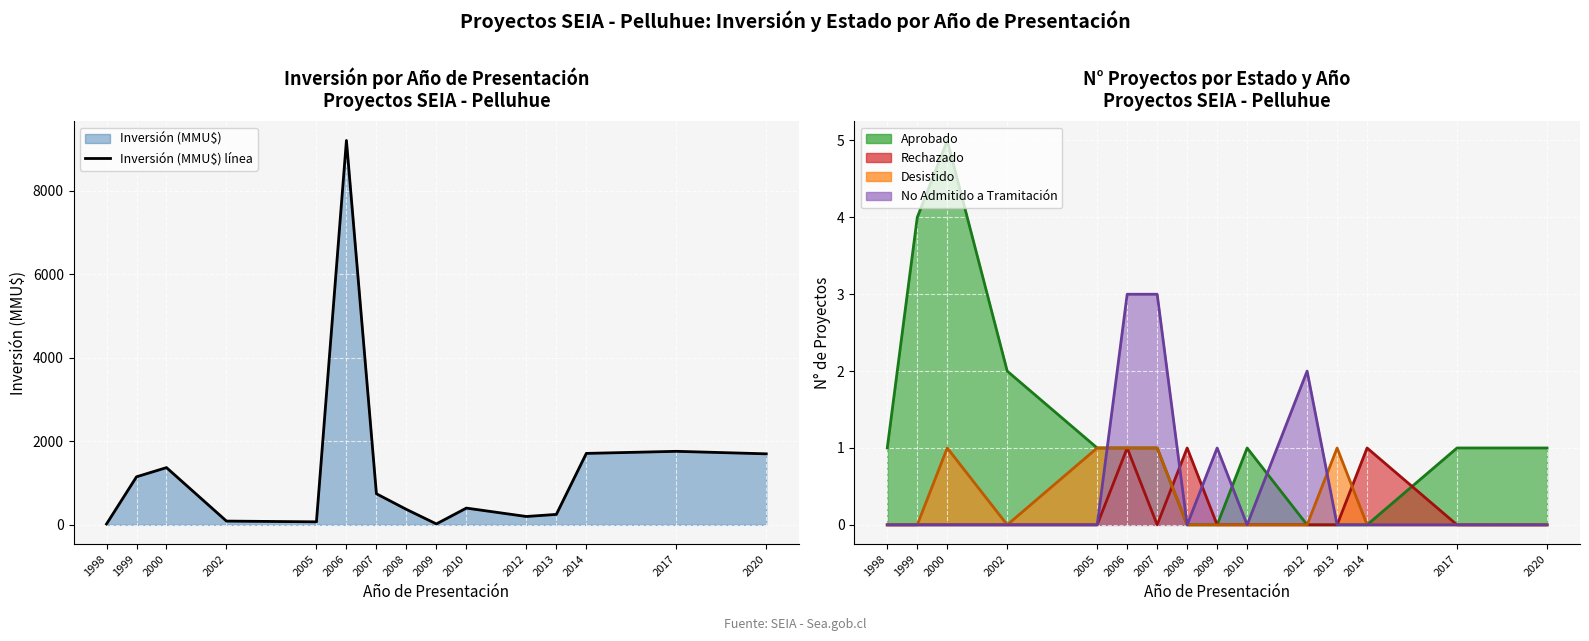

What is the approximate value of Desistido línea at 2013?

1